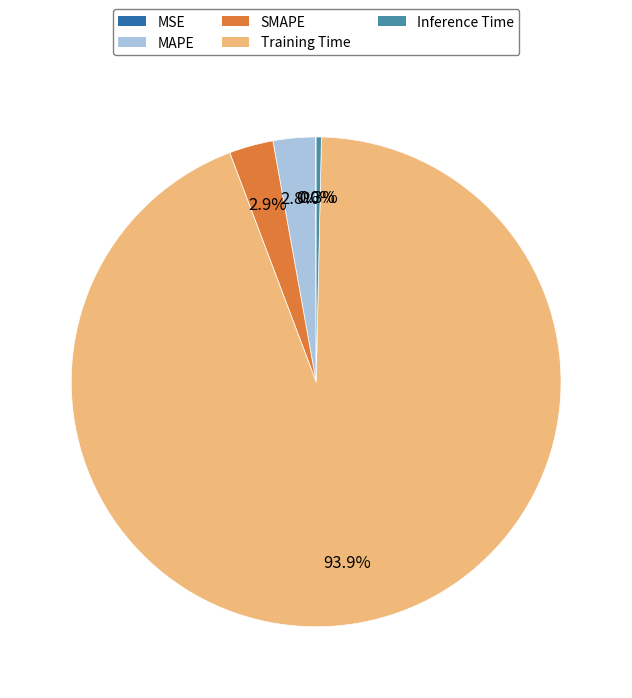

Combined, do MAPE and Training Time account for over 50%?

Yes